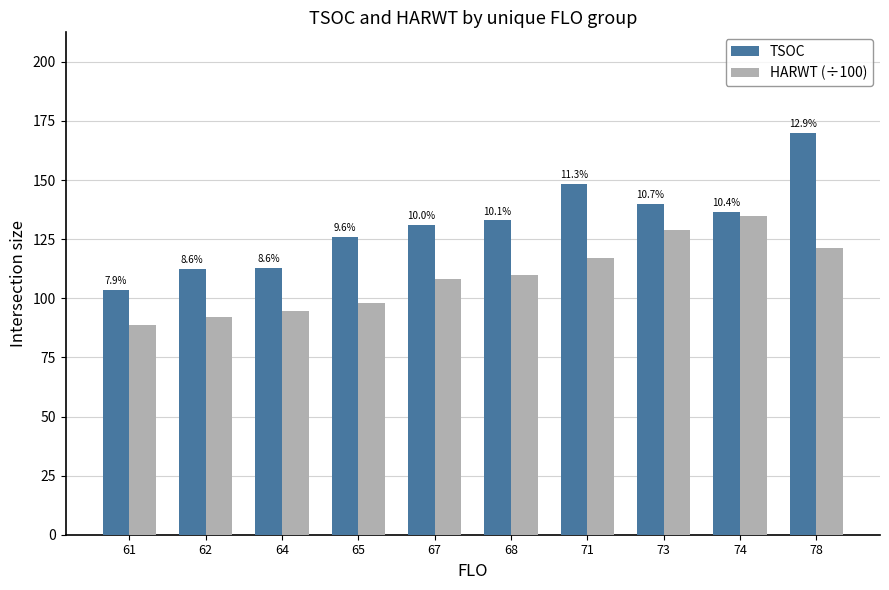

The value of TSOC at 73 is 31.0. True or false?

False